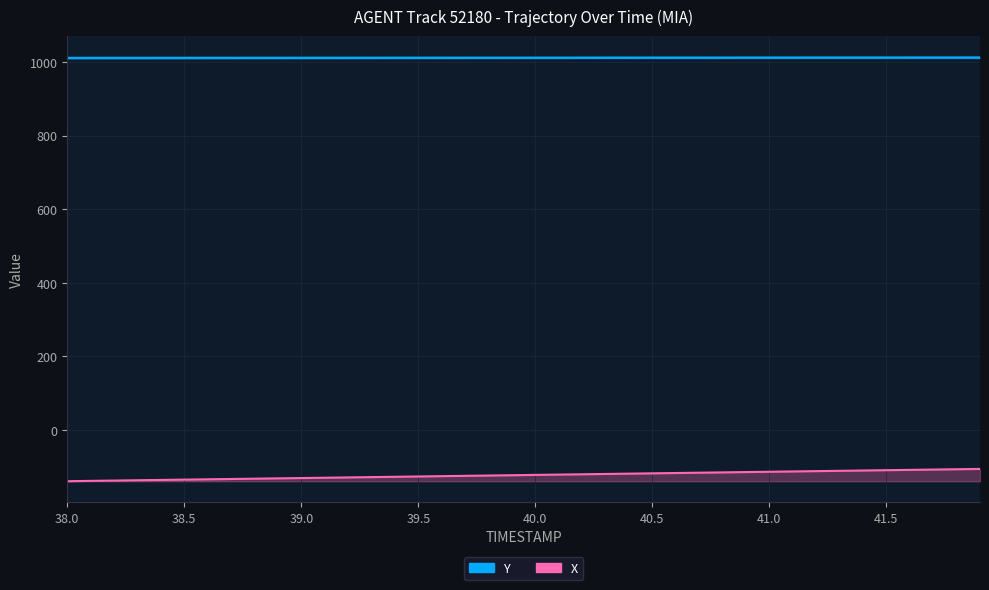

How many distinct data groups are displayed?

2